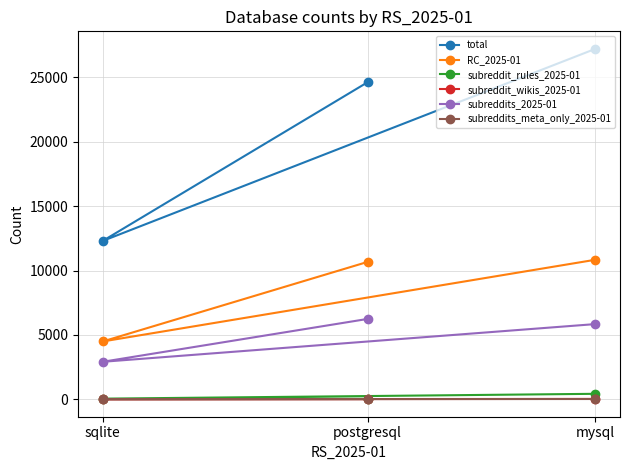

At which category does the chart reach its minimum across all series?

sqlite